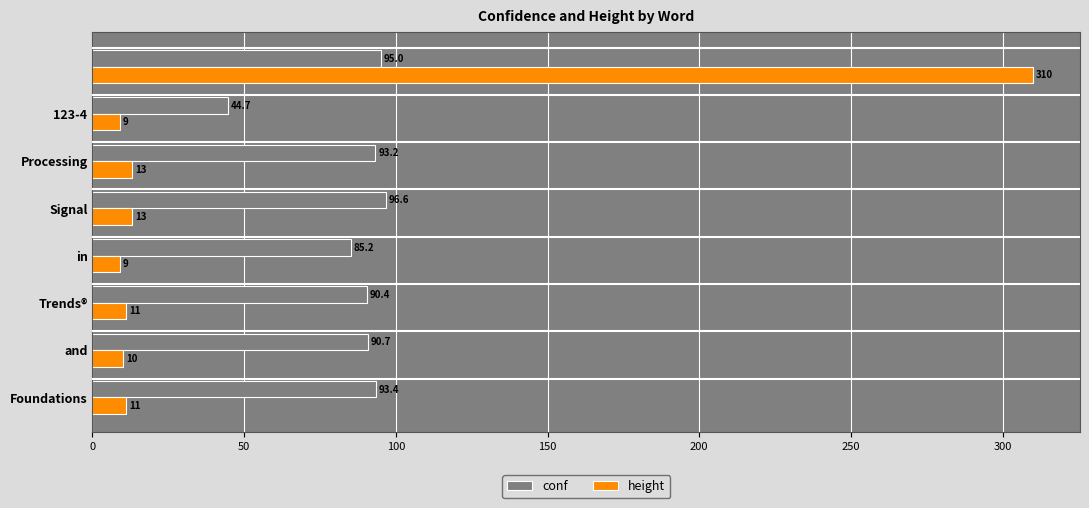

Which series has the largest total across all categories?

conf